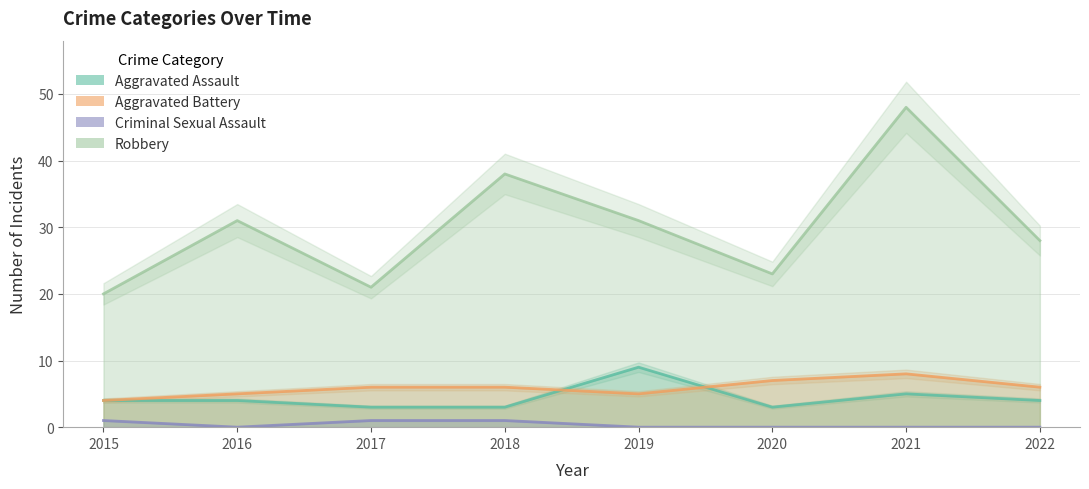

Count the Aggravated Assault values in the range 3 to 5.

7